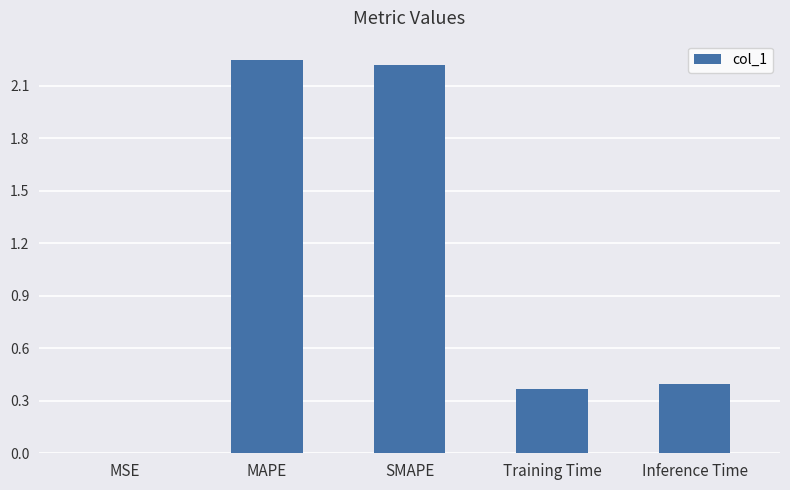

What is the sum of all values?

5.2